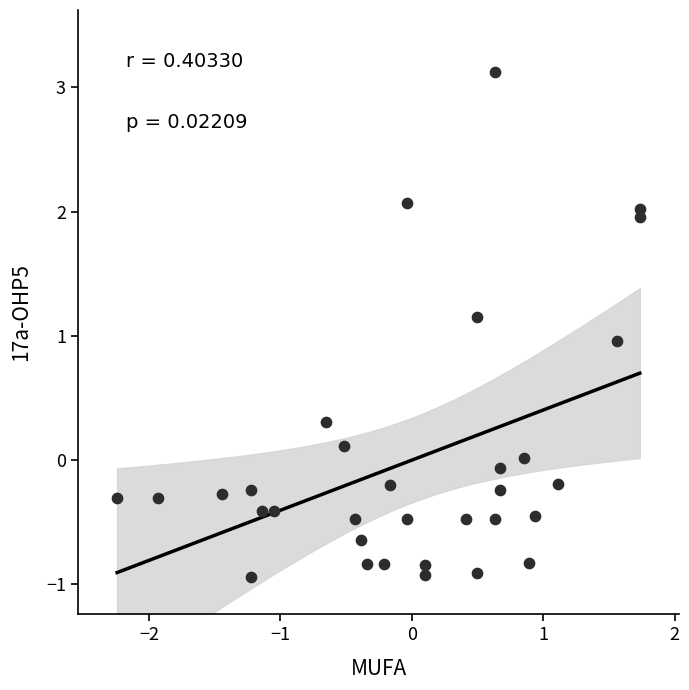

What is the range of X values (max minus min)?

4.0